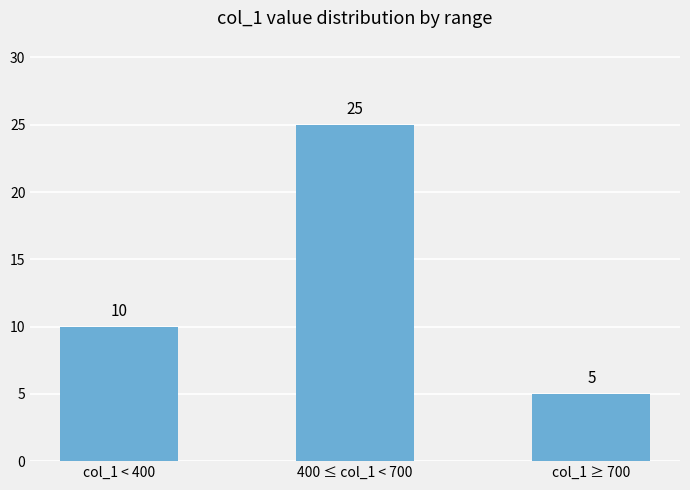

Reading right to left, extract all data points from this chart.

col_1 ≥ 700=5	400 ≤ col_1 < 700=25	col_1 < 400=10